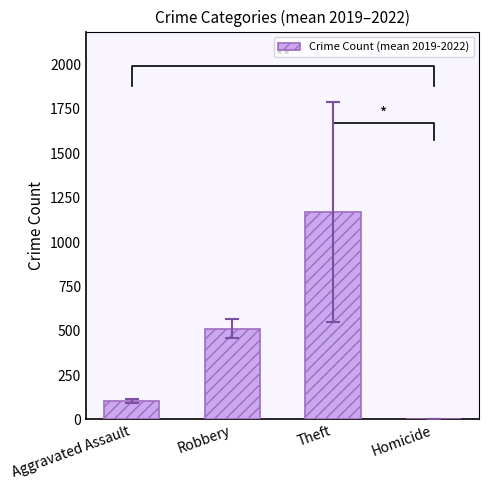

Which category has the highest value across all series?

Theft